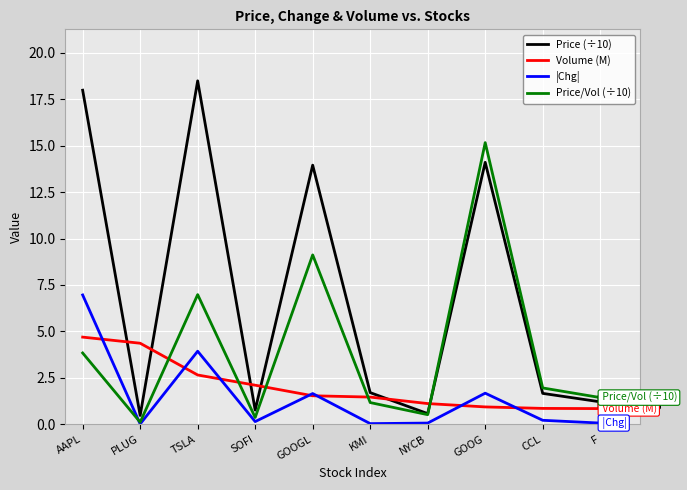

Which category has the highest value in the |Chg| series?

AAPL